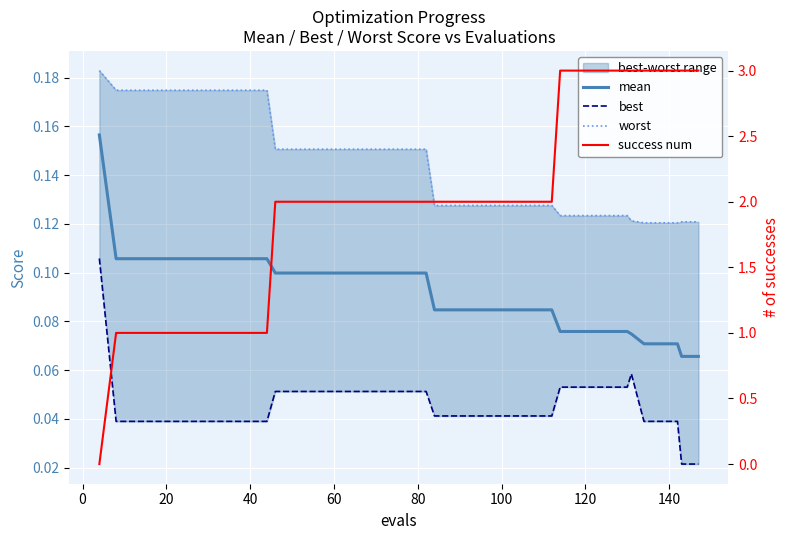

Is this an area chart (filled region under the line)?

No